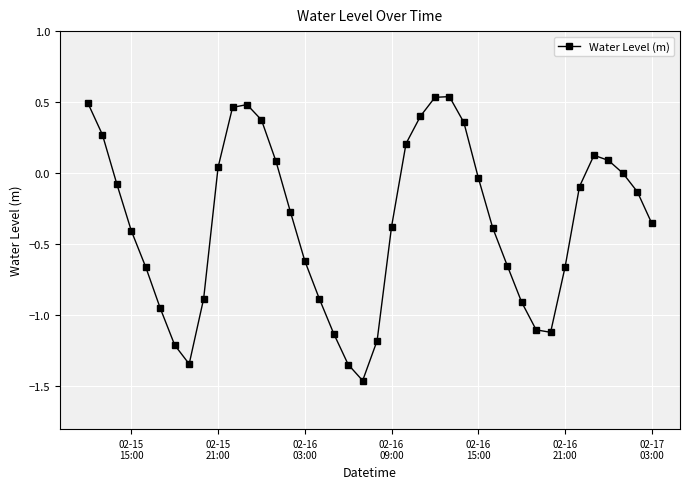

What is the value of the 14th point from the left?

0.1